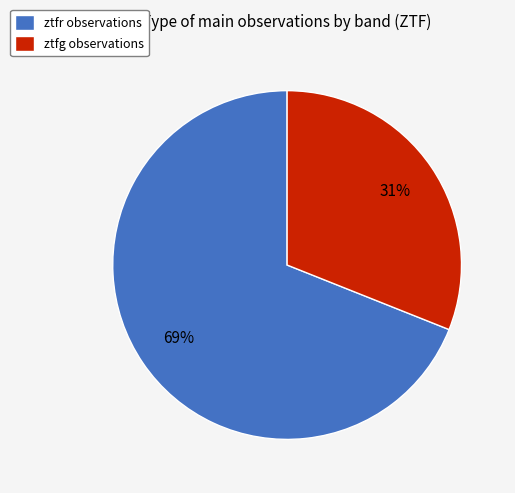

True or false: ztfg accounts for 17% of the total.

False